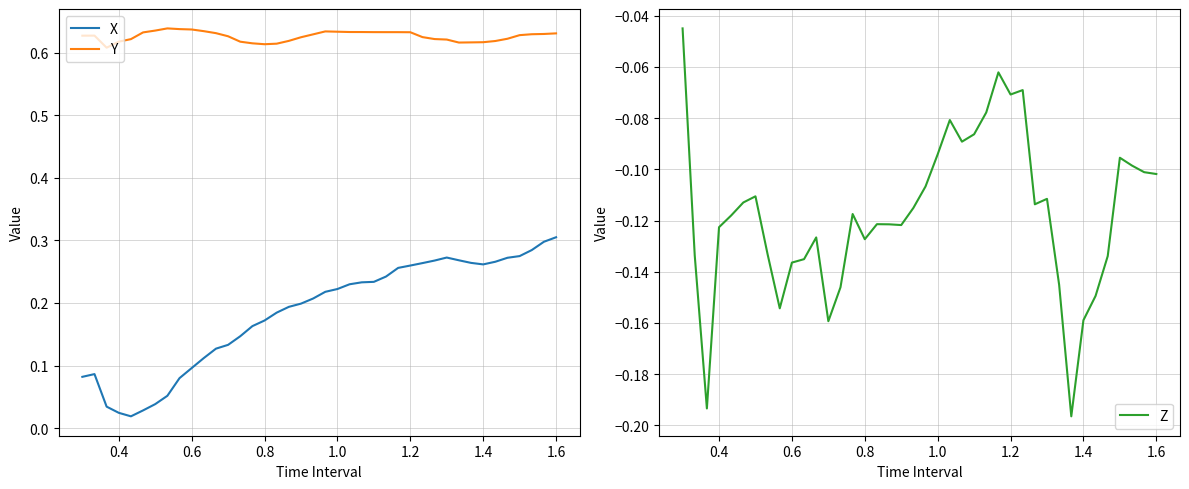

Count the number of categories in the chart.

40